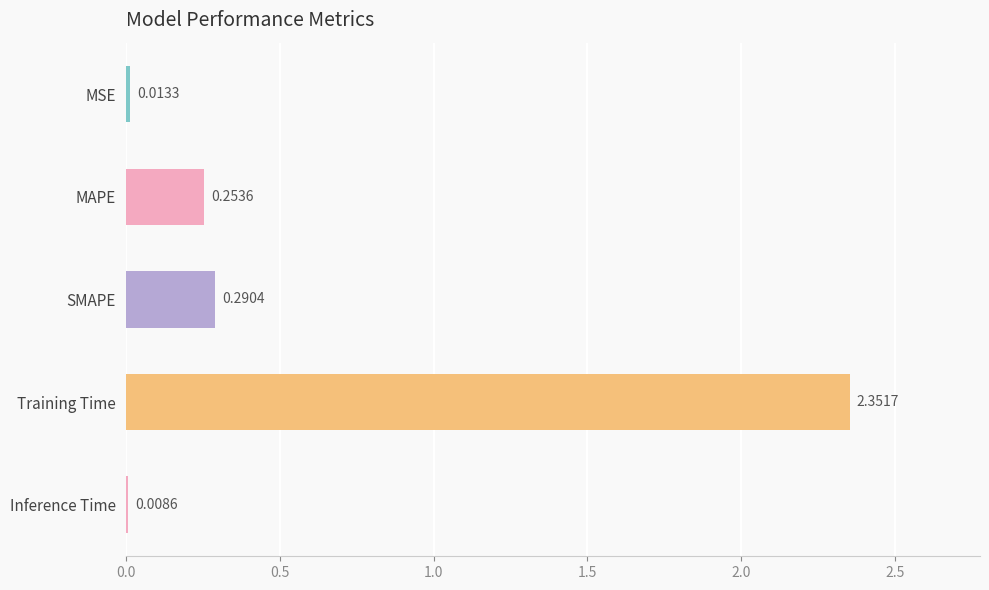

Which label corresponds to the smallest value in the chart?

Inference Time